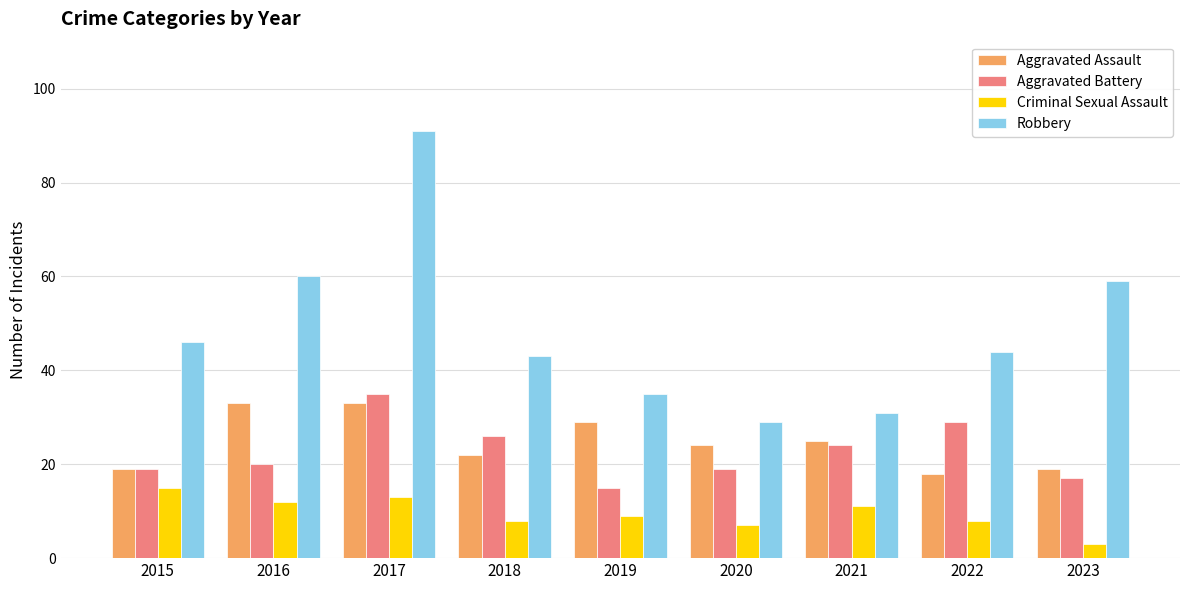

At which label does Aggravated Assault reach its minimum?

2022